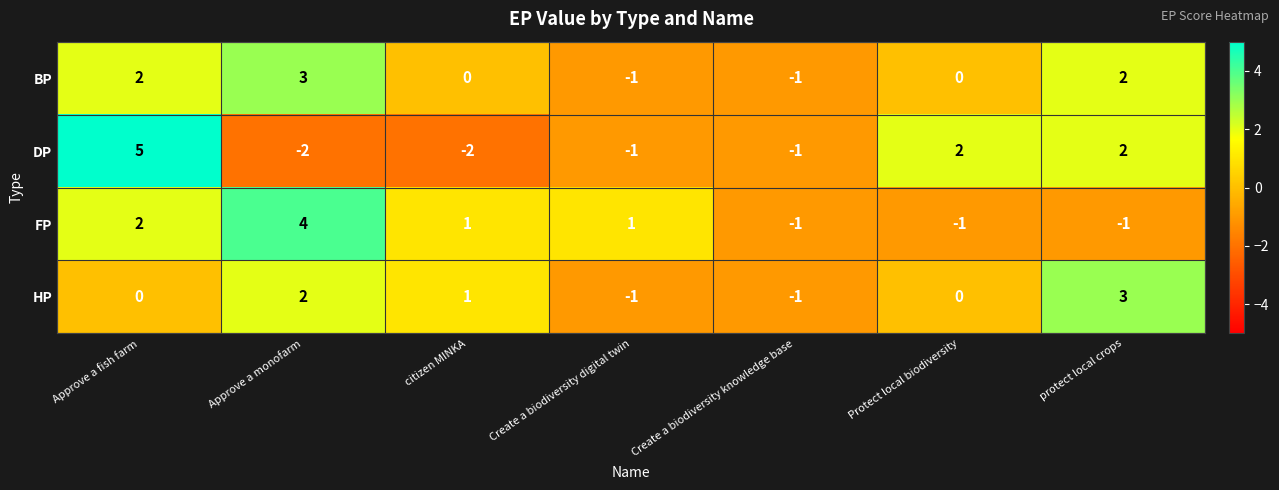

At which label does DP first exceed -1?

Approve a fish farm